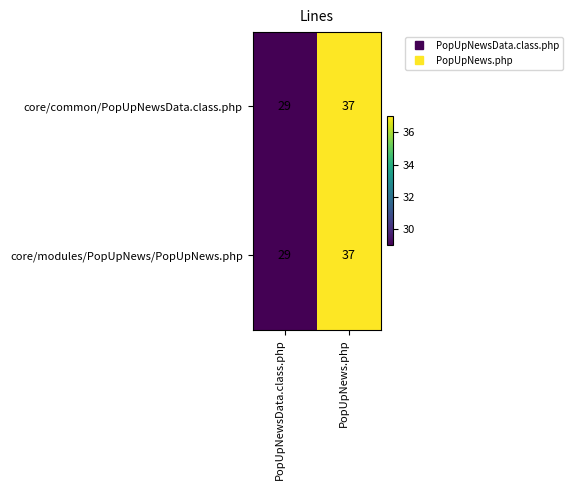

True or false: core/common/PopUpNewsData.class.php has a value of 37 at PopUpNews.php.

True